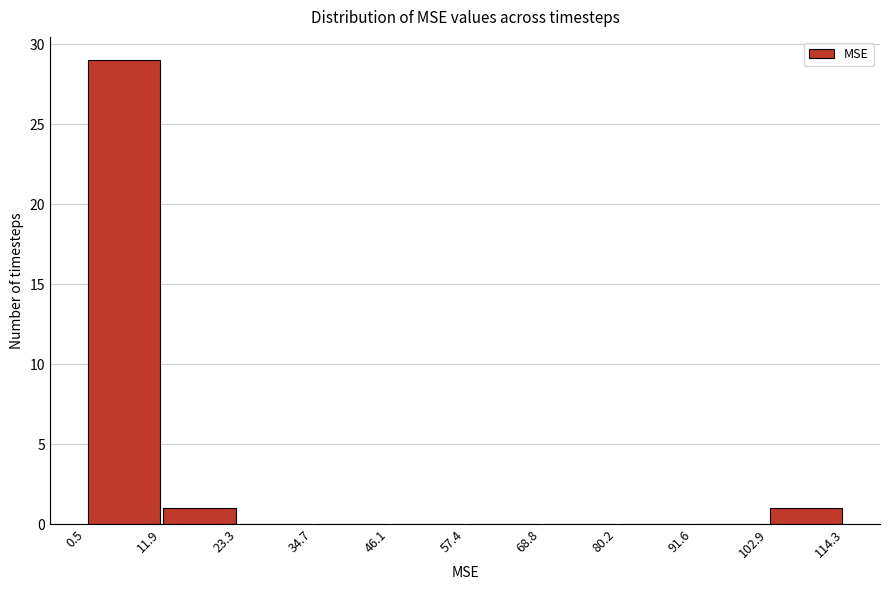

Reading left to right, list every bar in this chart as the range it spans on the x-axis followed by its height. The values are not printed on the chart, so give them approximately, as read against the axis.

0.5 to 11.9: 29
11.9 to 23.3: 1
23.3 to 34.7: 0
34.7 to 46.1: 0
46.1 to 57.4: 0
57.4 to 68.8: 0
68.8 to 80.2: 0
80.2 to 91.6: 0
91.6 to 102.9: 0
102.9 to 114.3: 1